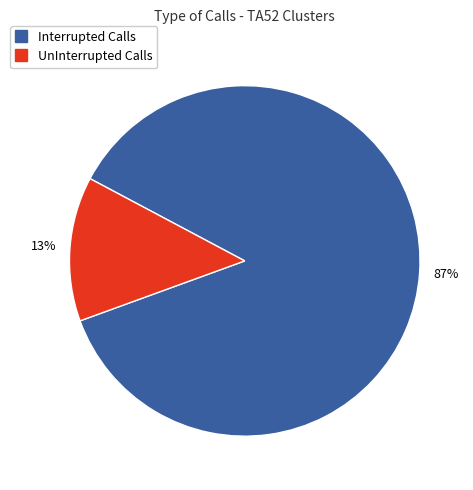

Does any single category account for the majority?

Yes